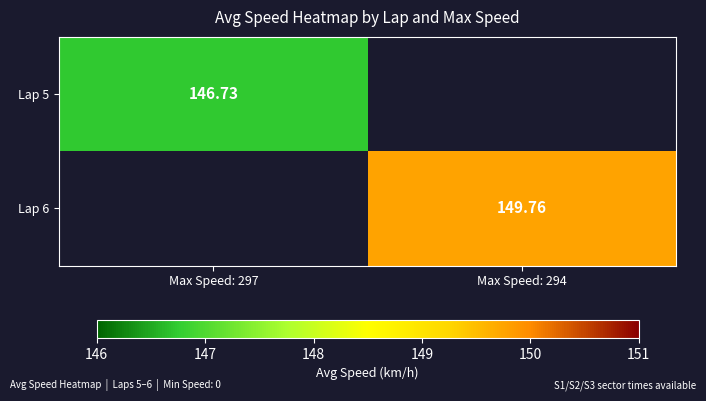

Which label corresponds to the smallest value in the chart?

Max Speed: 297